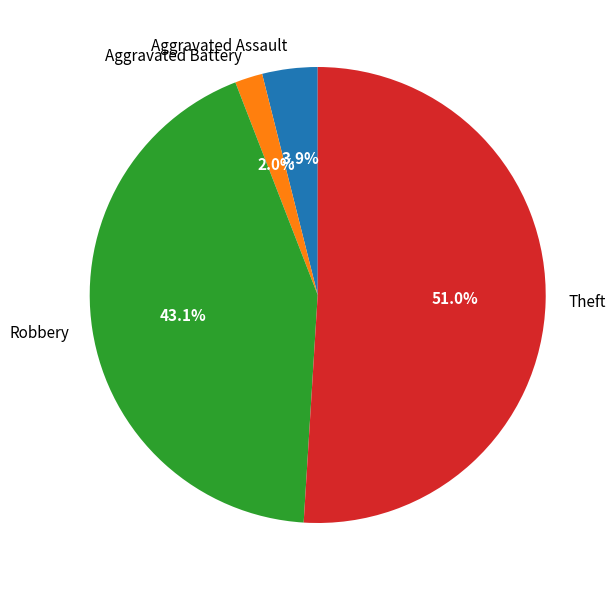

Which slice is the largest?

Theft